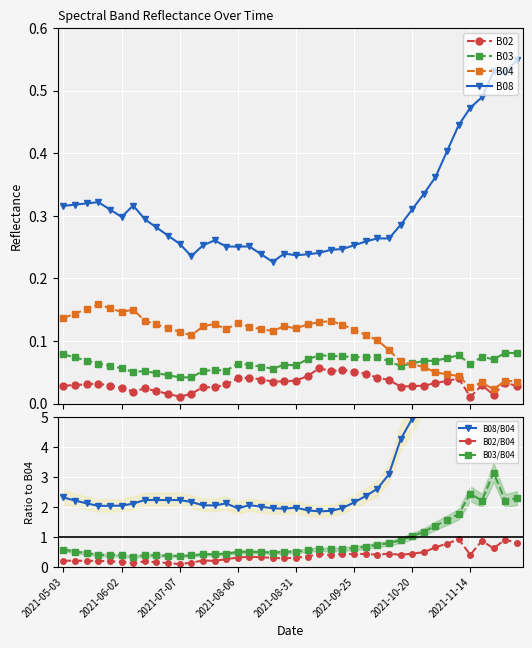

Reading left to right, extract all data points from this chart.

B02: 0.0	0.0	0.0	0.0	0.0	0.0	0.0	0.0	0.0	0.0	0.0	0.0	0.0	0.0	0.0	0.0	0.0	0.0	0.0	0.0	0.0	0.0	0.1	0.1	0.1	0.1	0.0	0.0	0.0	0.0	0.0	0.0	0.0	0.0	0.0	0.0	0.0	0.0	0.0	0.0
B03: 0.1	0.1	0.1	0.1	0.1	0.1	0.1	0.1	0.0	0.0	0.0	0.0	0.1	0.1	0.1	0.1	0.1	0.1	0.1	0.1	0.1	0.1	0.1	0.1	0.1	0.1	0.1	0.1	0.1	0.1	0.1	0.1	0.1	0.1	0.1	0.1	0.1	0.1	0.1	0.1
B04: 0.1	0.1	0.2	0.2	0.2	0.1	0.1	0.1	0.1	0.1	0.1	0.1	0.1	0.1	0.1	0.1	0.1	0.1	0.1	0.1	0.1	0.1	0.1	0.1	0.1	0.1	0.1	0.1	0.1	0.1	0.1	0.1	0.0	0.0	0.0	0.0	0.0	0.0	0.0	0.0
B08: 0.3	0.3	0.3	0.3	0.3	0.3	0.3	0.3	0.3	0.3	0.3	0.2	0.3	0.3	0.3	0.3	0.3	0.2	0.2	0.2	0.2	0.2	0.2	0.2	0.2	0.3	0.3	0.3	0.3	0.3	0.3	0.3	0.4	0.4	0.4	0.5	0.5	0.5	0.5	0.5